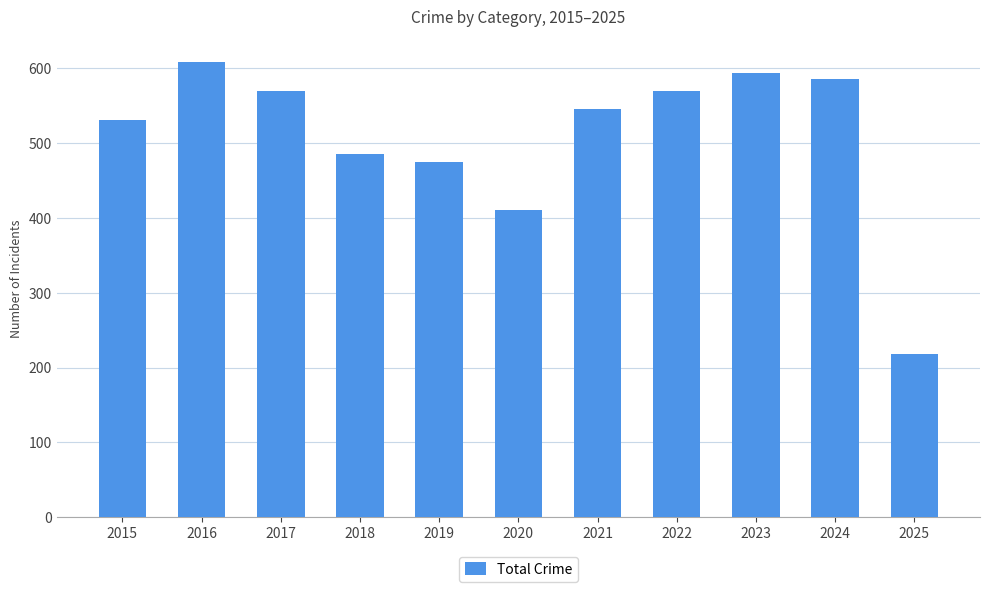

Reading left to right, extract all data points from this chart.

531	608	569	485	474	410	545	569	593	585	218